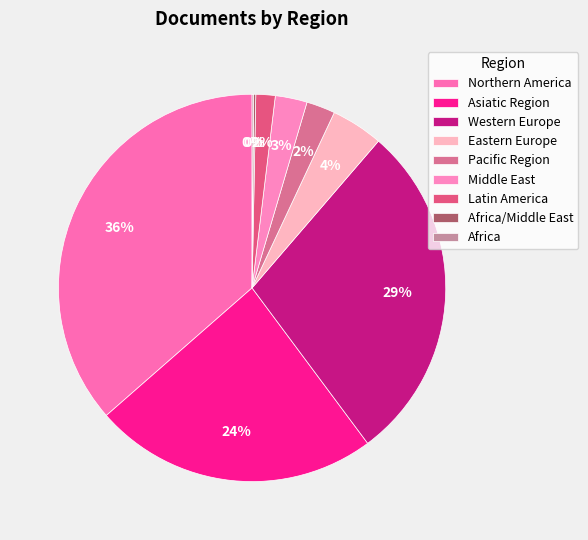

To the nearest percent, what is the difference between the largest and smallest slice percentages?

36%